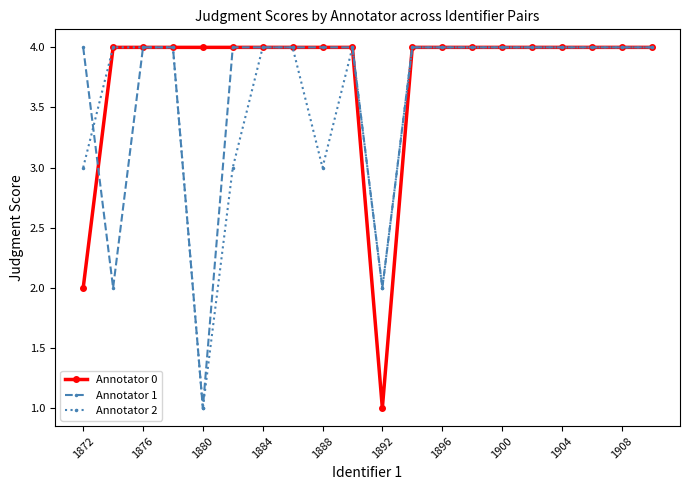

What is the maximum value shown in the chart?

4